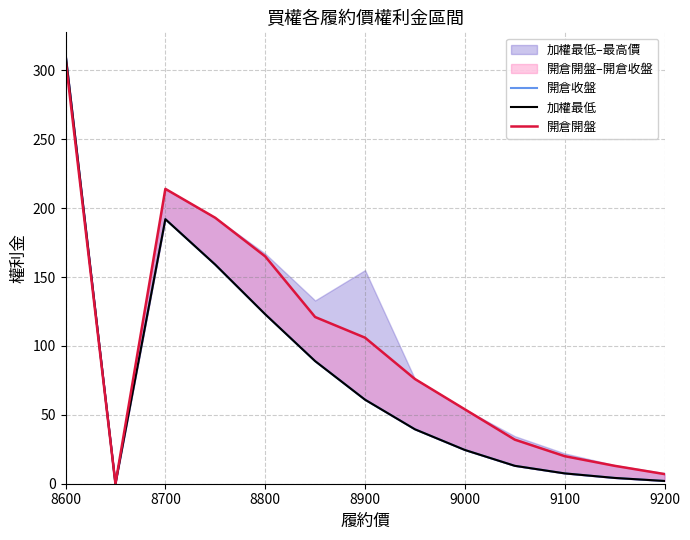

List the series in order of their peak value, lowest first.

開倉開盤, 開倉收盤, 加權最低